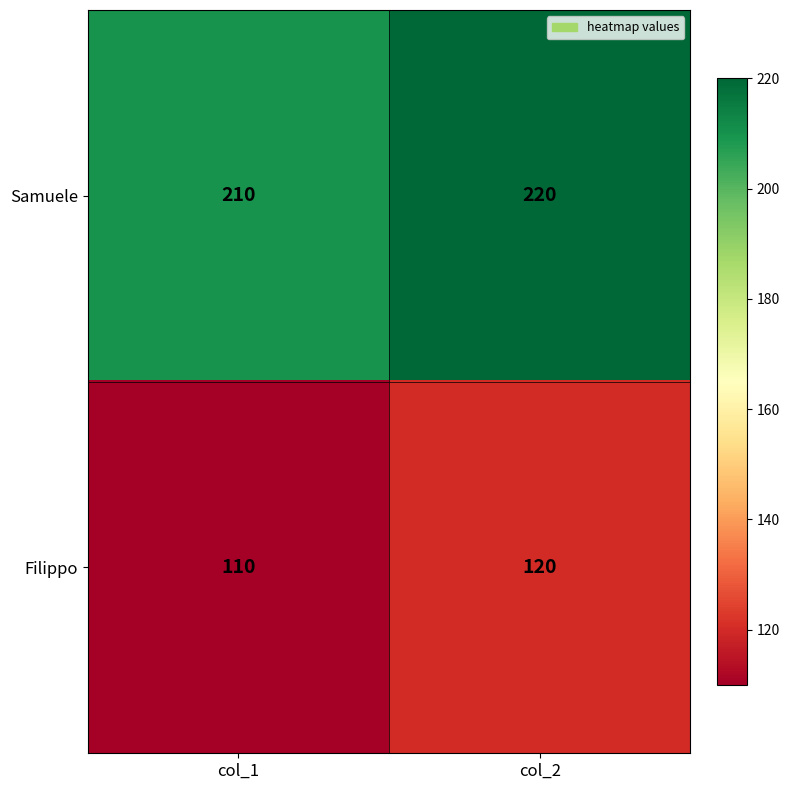

What is the minimum value for Filippo?

110